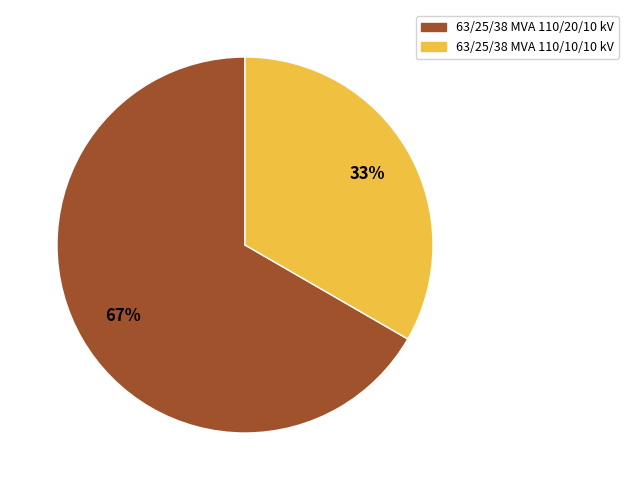

What is the ratio of the value at 63/25/38 MVA 110/20/10 kV to the value at 63/25/38 MVA 110/10/10 kV?

2.0